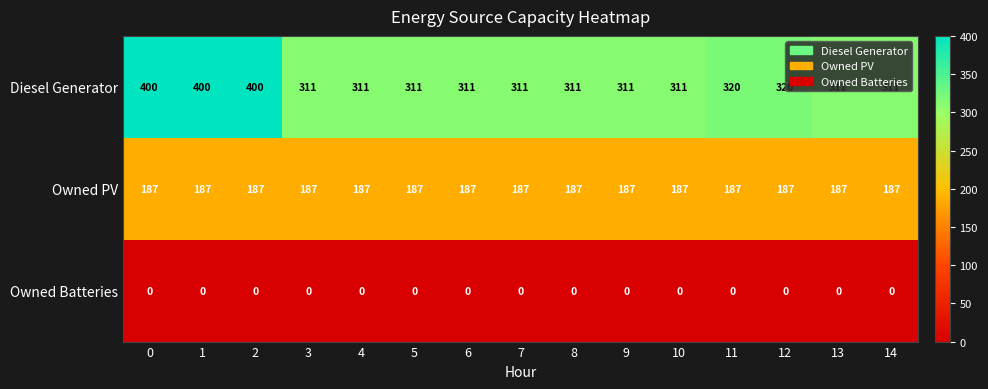

List the series in order of their peak value, highest first.

Diesel Generator, Owned PV, Owned Batteries